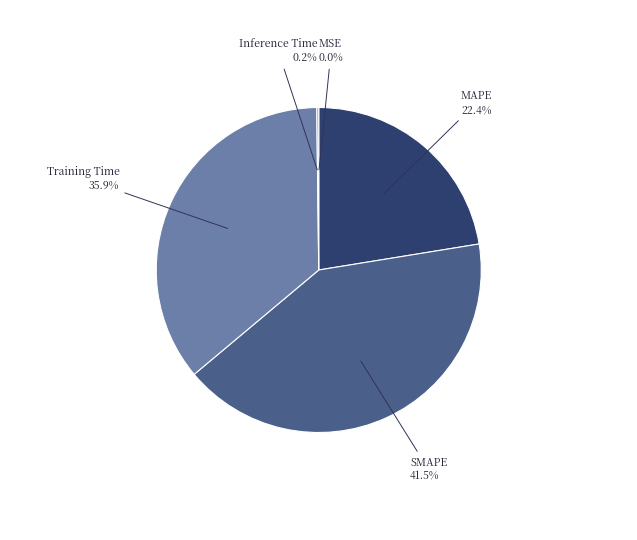

Does any single category account for the majority?

No